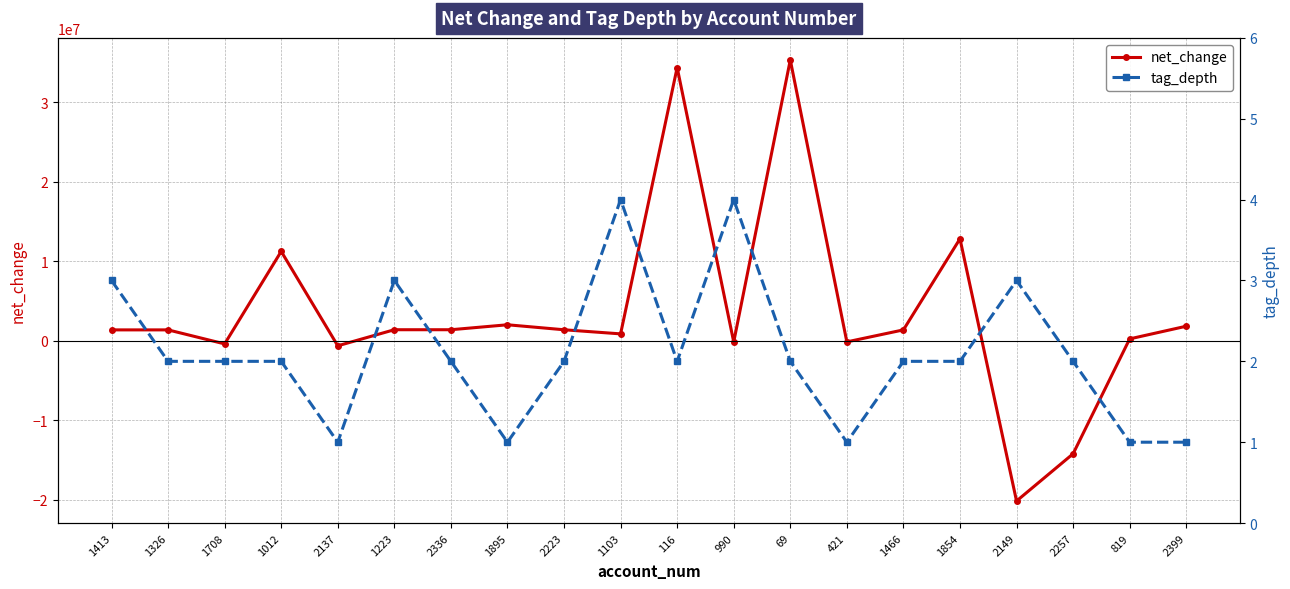

What is the smallest value displayed?

-20158000